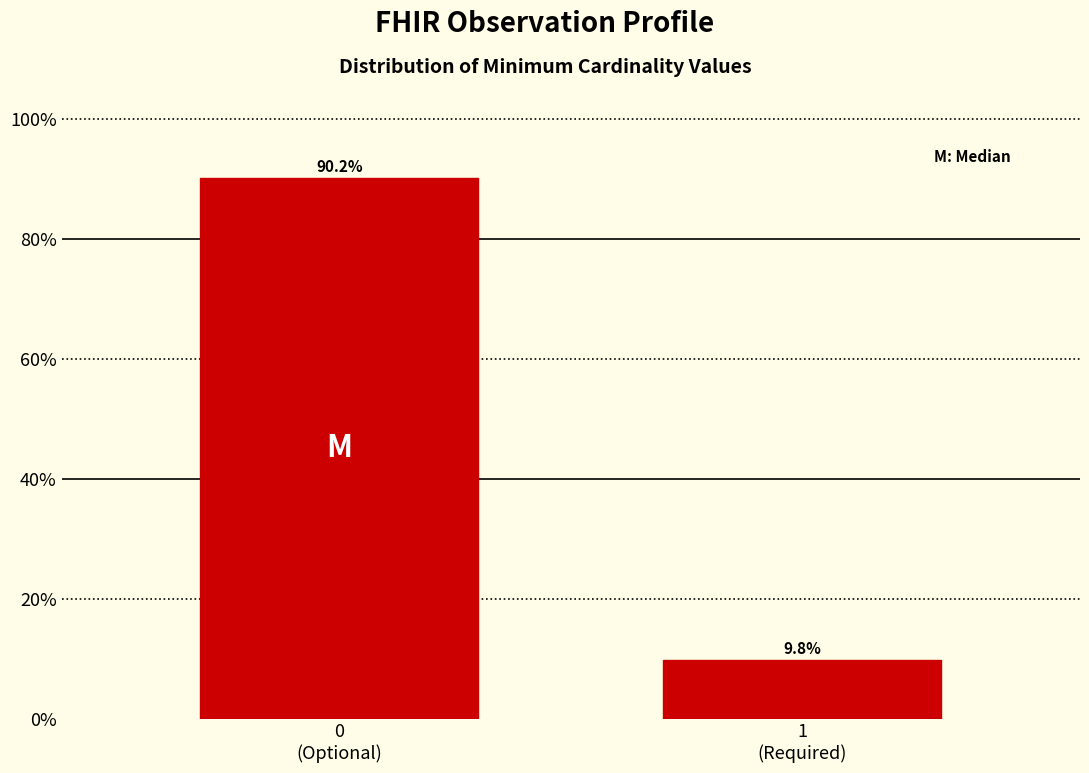

Reading left to right, extract all data points from this chart.

90.2	9.8